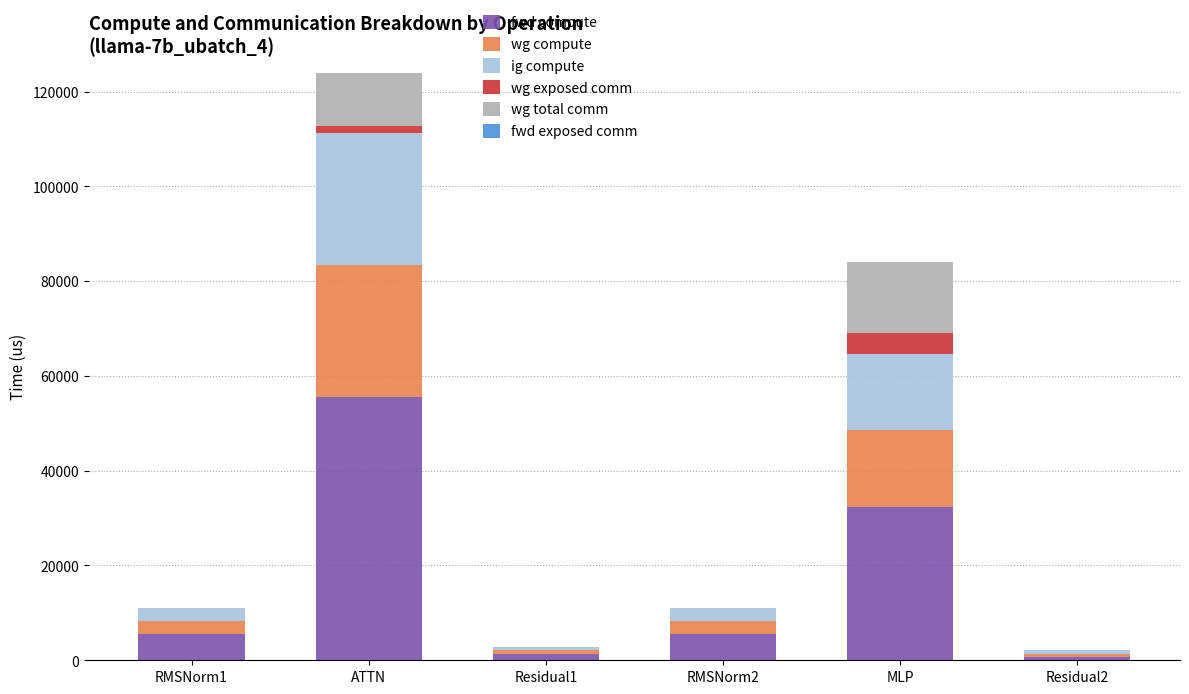

Does the chart contain stacked bars?

Yes